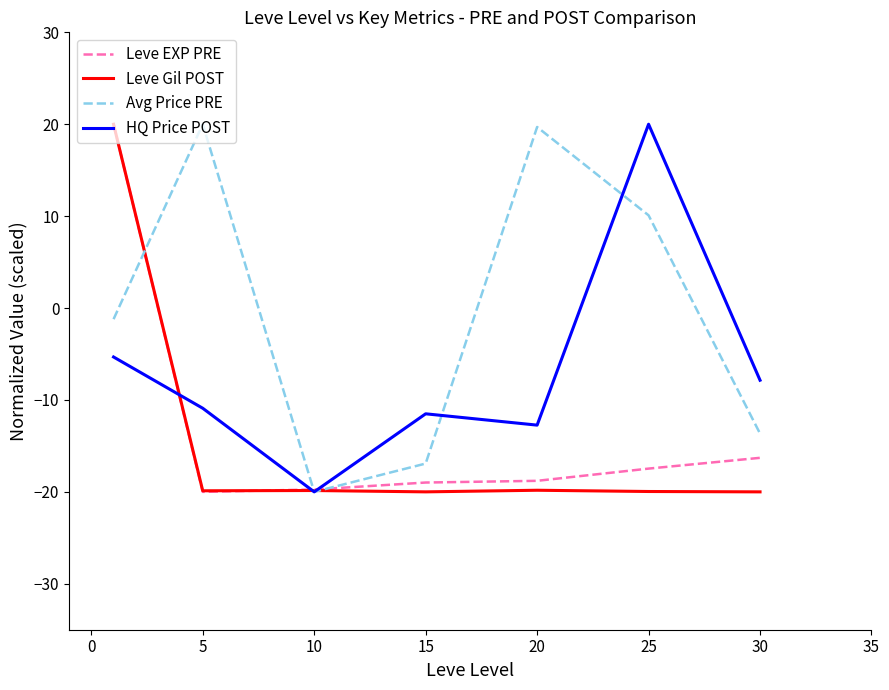

What is the maximum value shown in the chart?

20.0